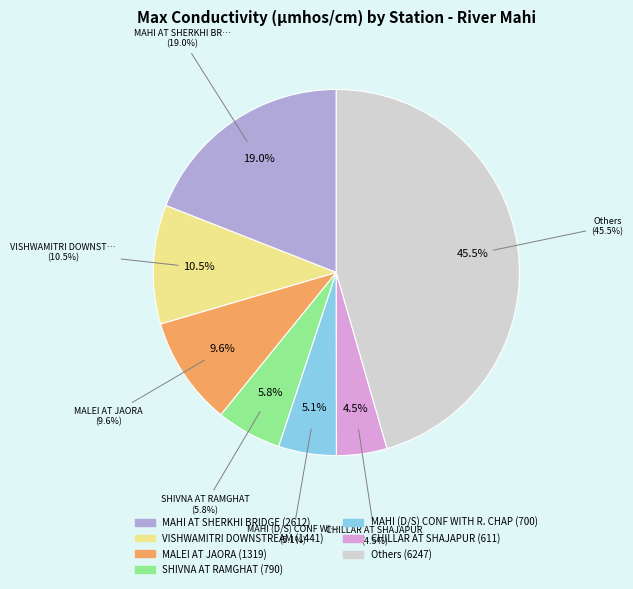

Is MAHI AT VASAD the majority of the pie?

No